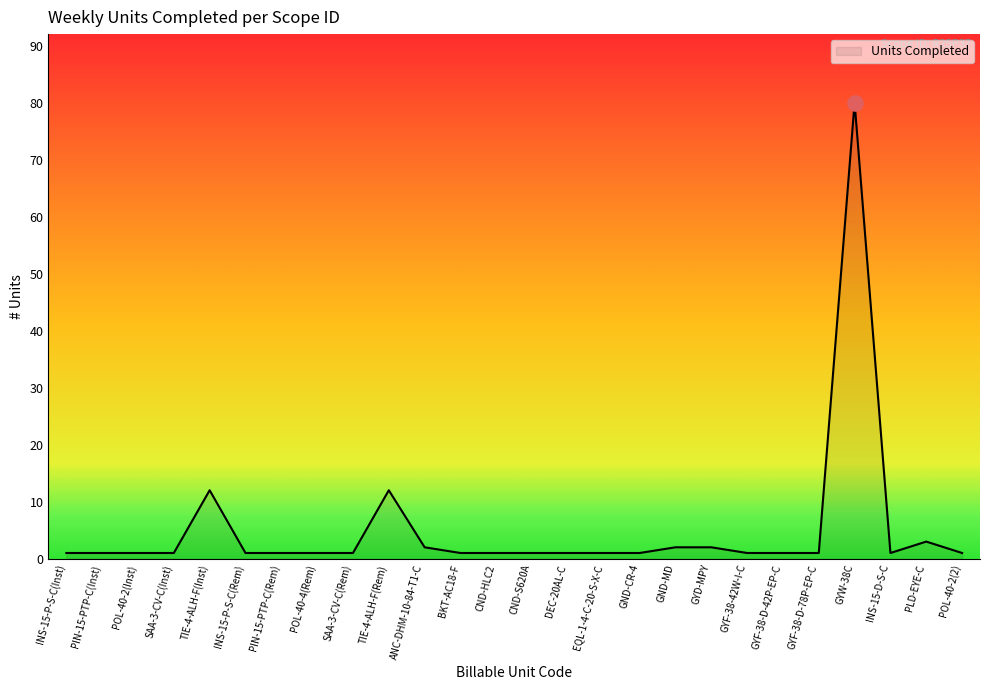

What is the difference between the maximum and minimum values?

79